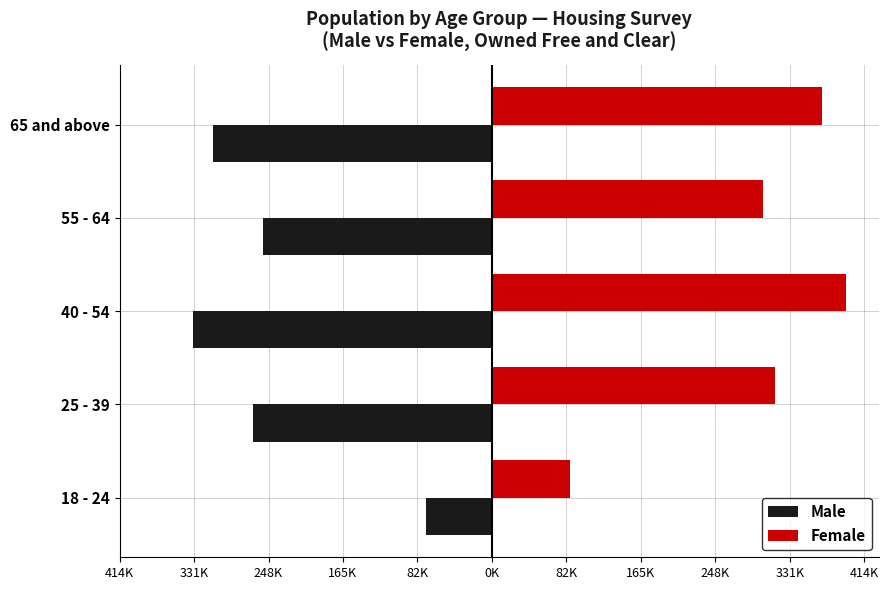

What is the difference between the second highest and second lowest values in the Female series?

66416